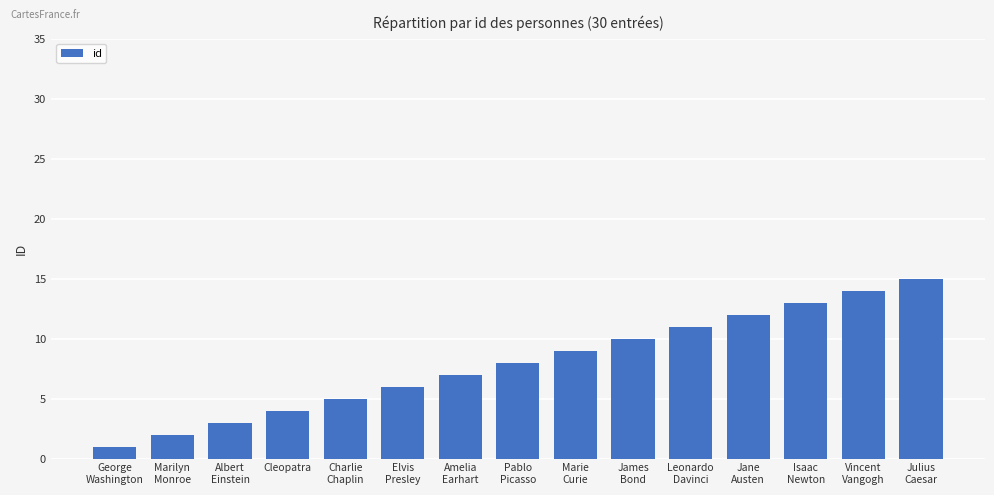

Which has a higher value, Isaac
Newton or Marie
Curie?

Isaac
Newton